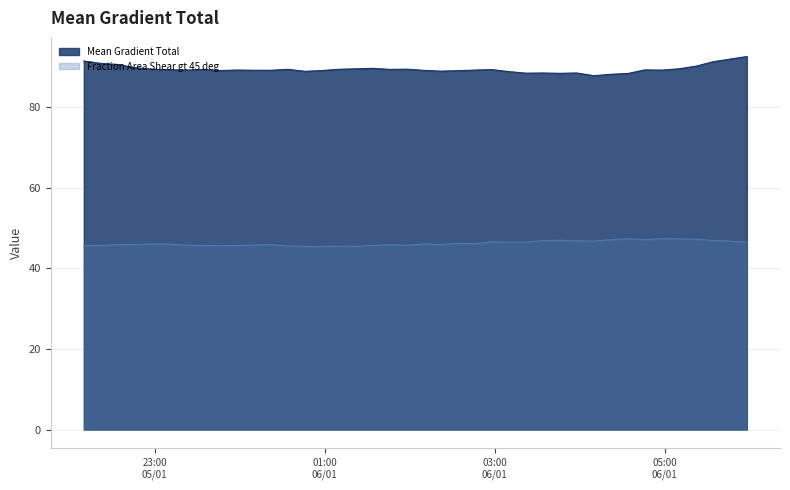

What is the greatest value displayed?

92.6